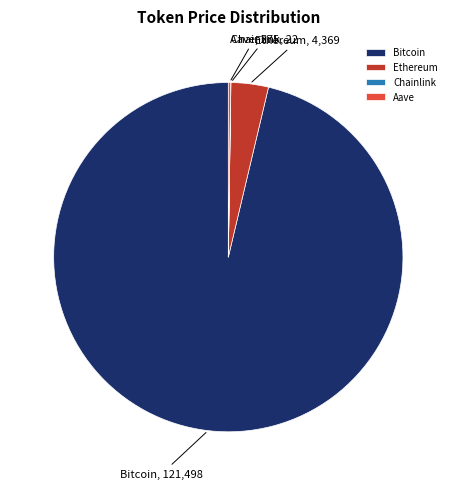

Which slice is the largest?

Bitcoin